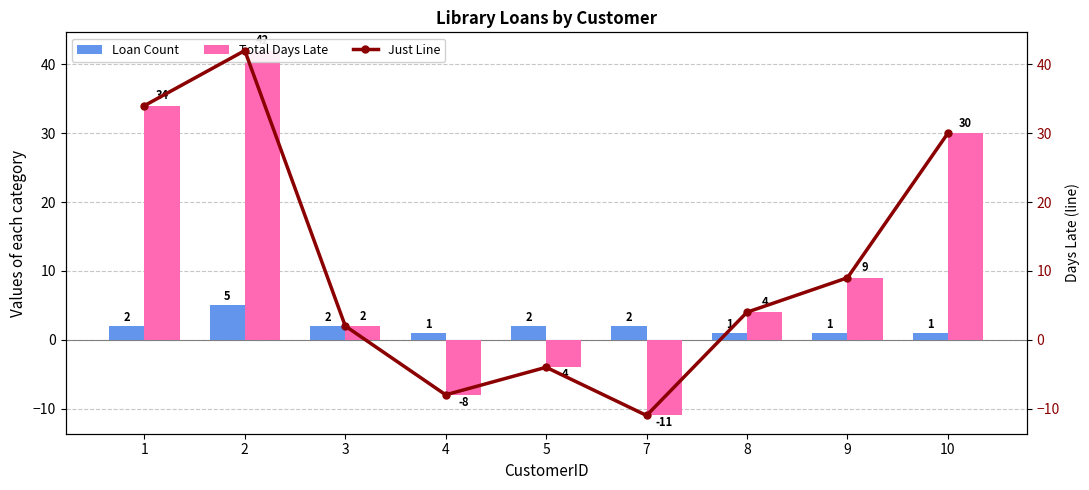

How many series are shown in this chart?

3